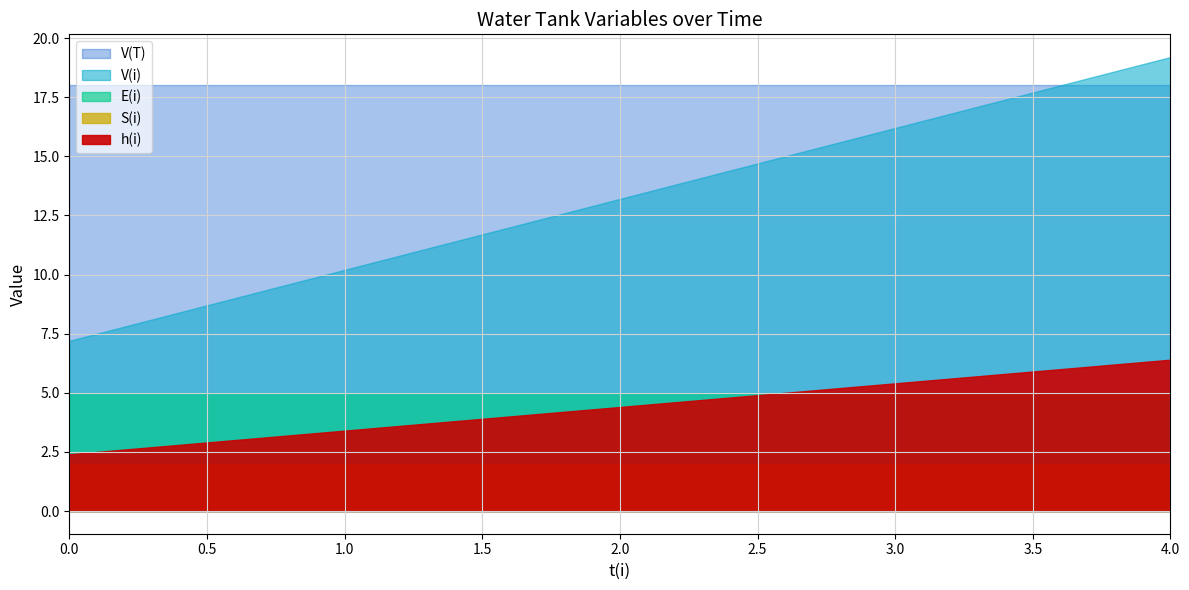

How many values in the V(i) series are below 13?

4